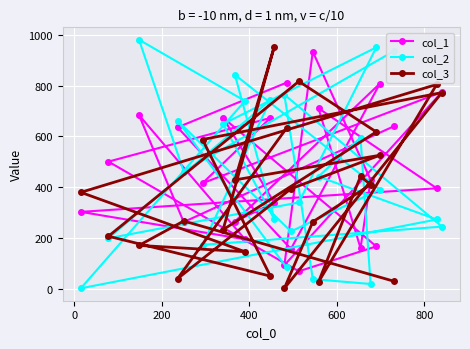

Reading left to right, transcribe all the data shown in this chart.

col_1: 640	263	684	195	303	396	711	160	429	934	93	775	416	673	501	69	167	674	339	265	808	157	636	812
col_2: 936	462	981	740	2	273	442	595	19	38	765	245	173	744	199	340	951	649	274	843	391	226	662	84
col_3: 30	267	171	146	380	805	27	443	410	264	2	773	588	50	207	817	618	233	954	429	526	394	40	633